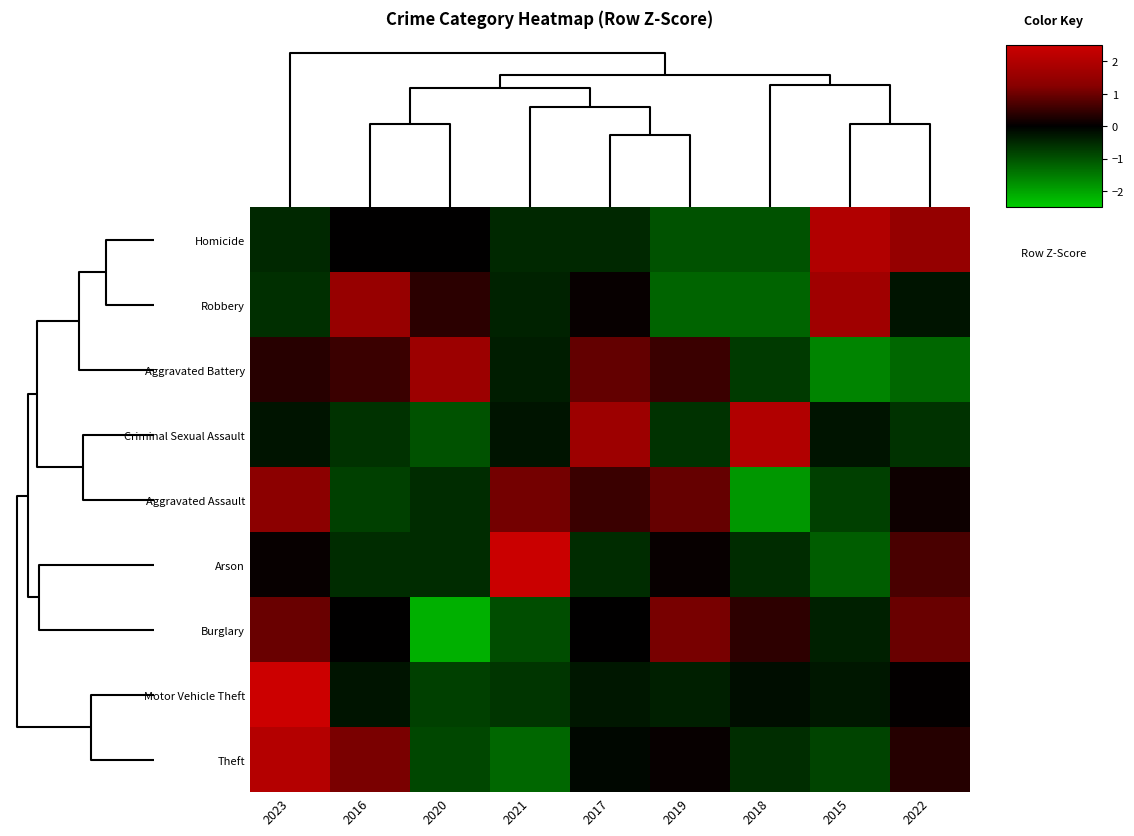

At how many categories does at least one series exceed 1?

9